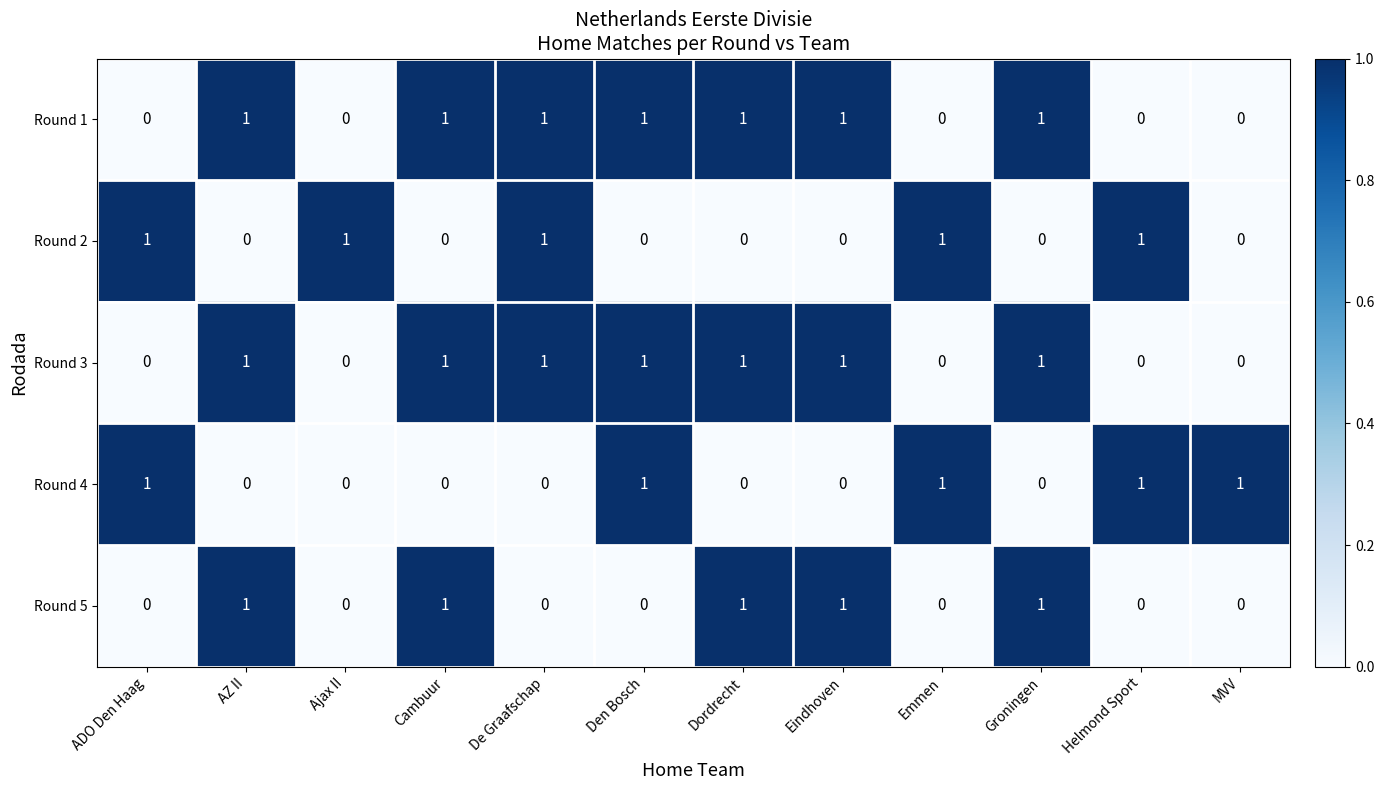

Is it true that Round 1 equals 0 at Emmen?

True